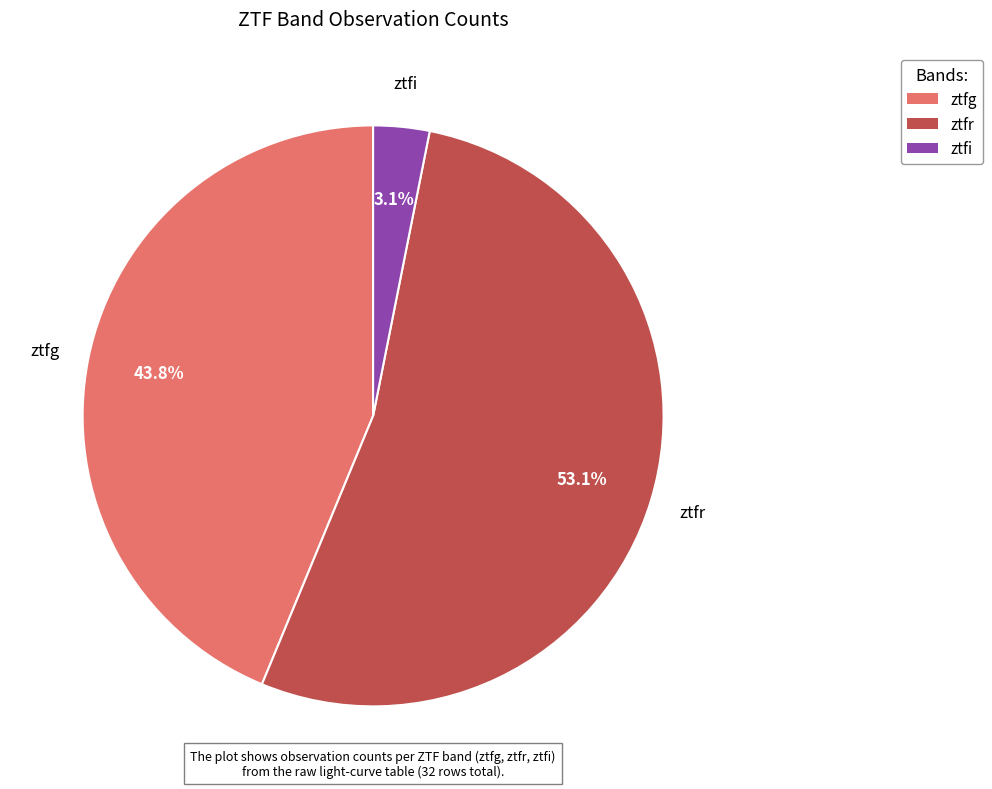

The ztfi slice represents 3% of the pie. True or false?

True